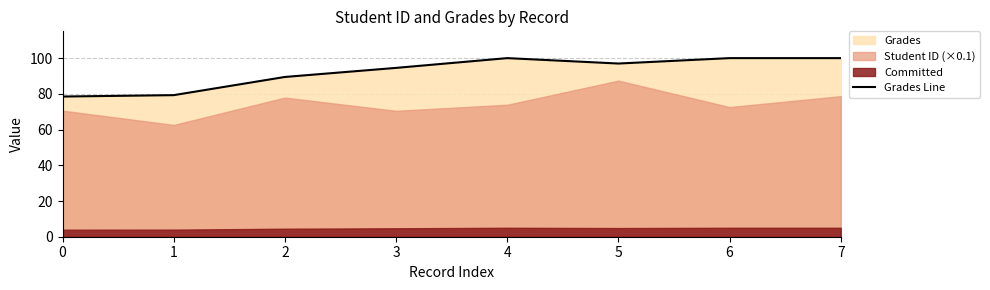

At which category does the data reach its first local valley?

5